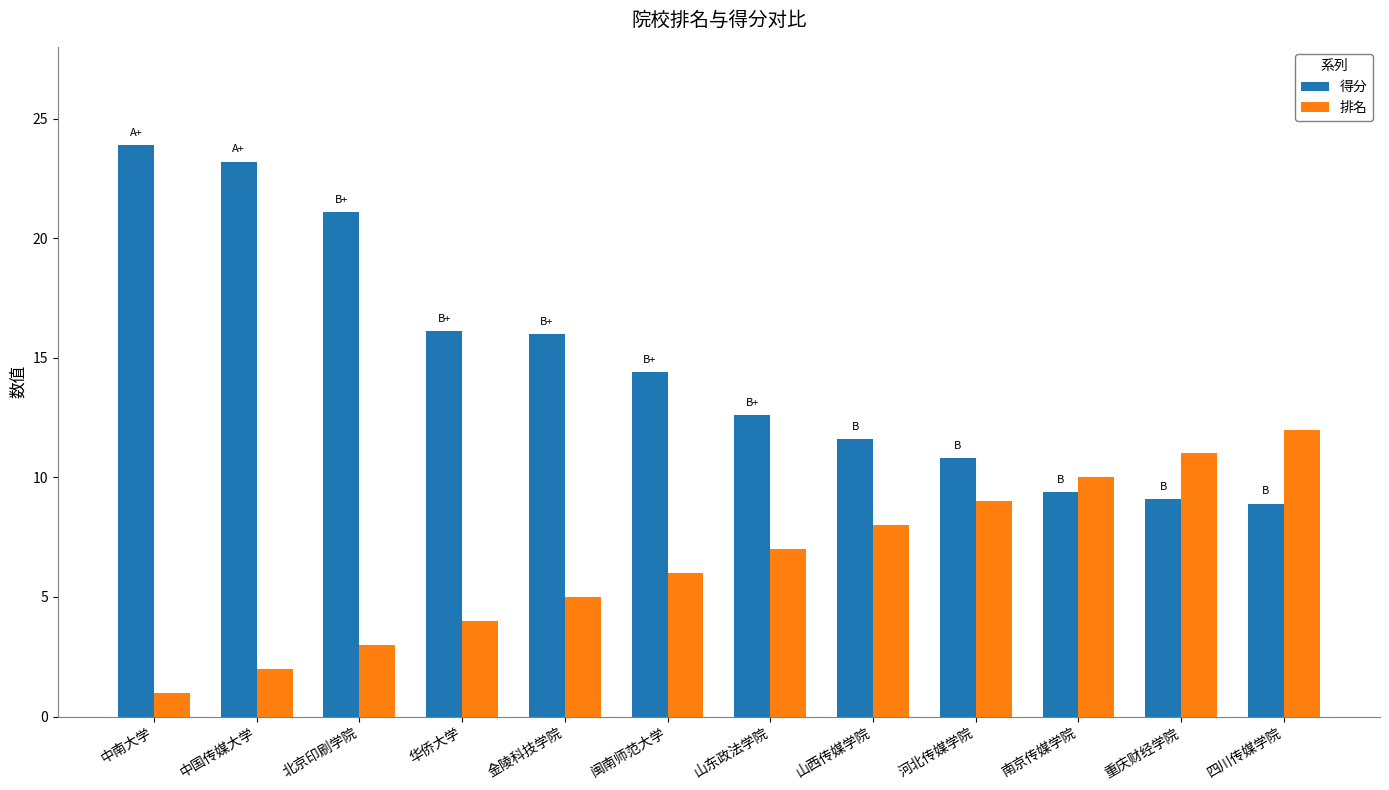

How many groups of bars are there?

12